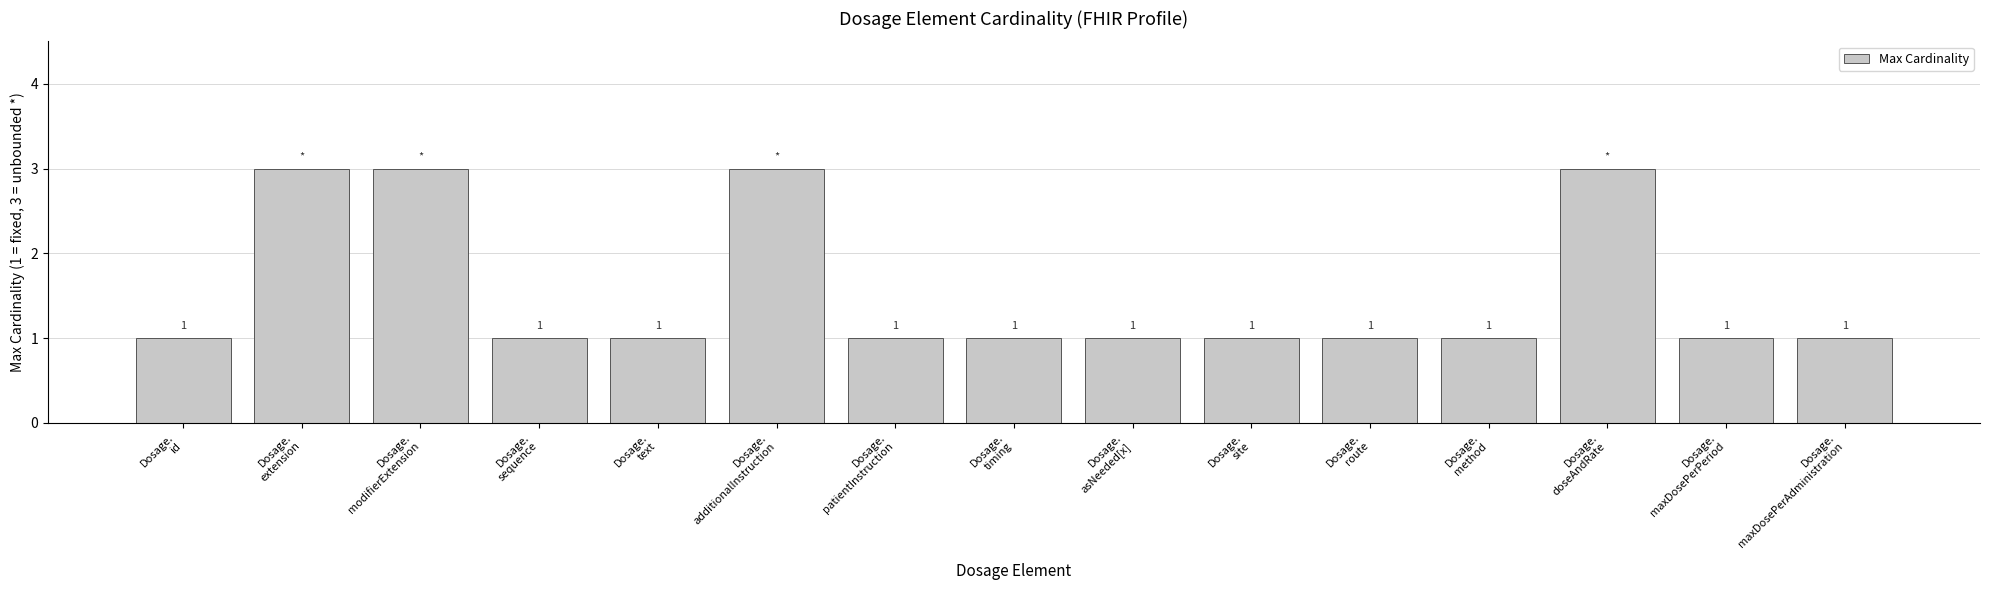

What is the maximum value shown in the chart?

3